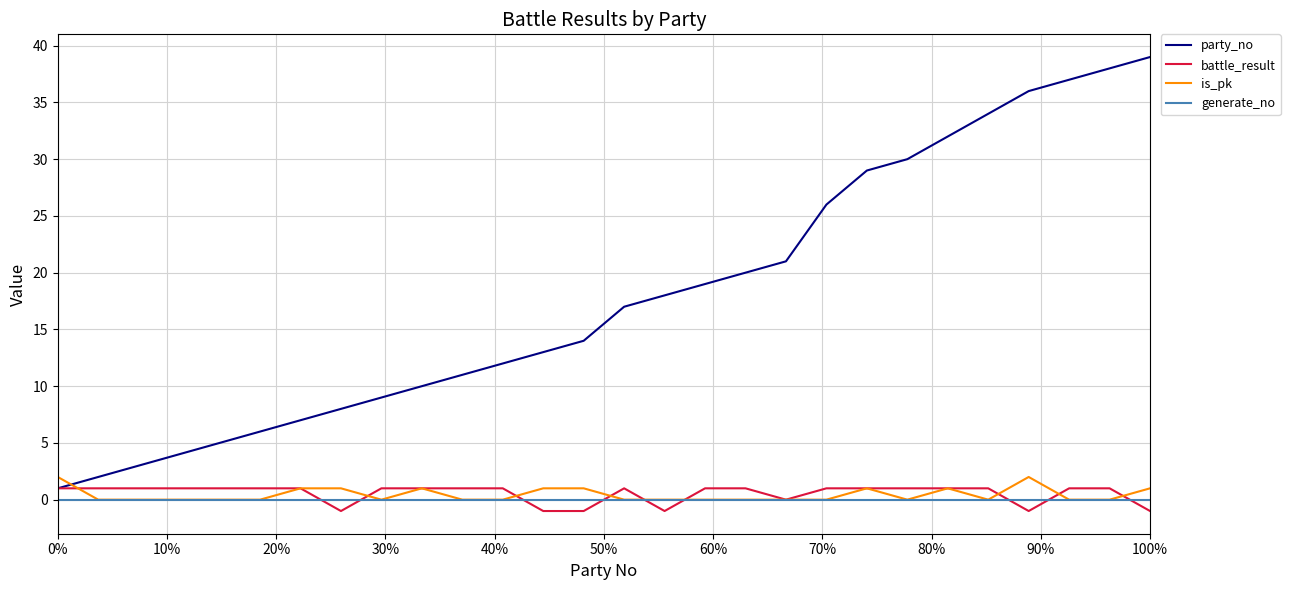

True or false: is_pk and party_no intersect in this chart.

True